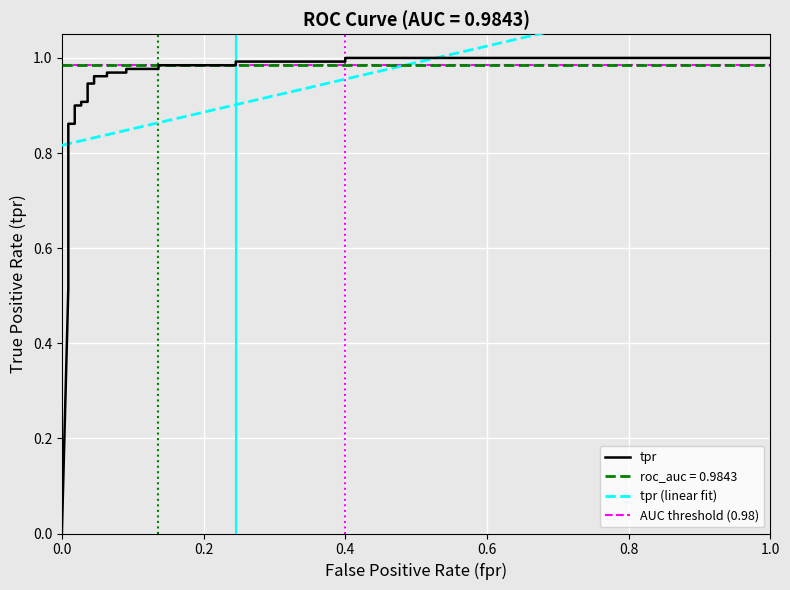

Which category has the highest value across all series?

0.4